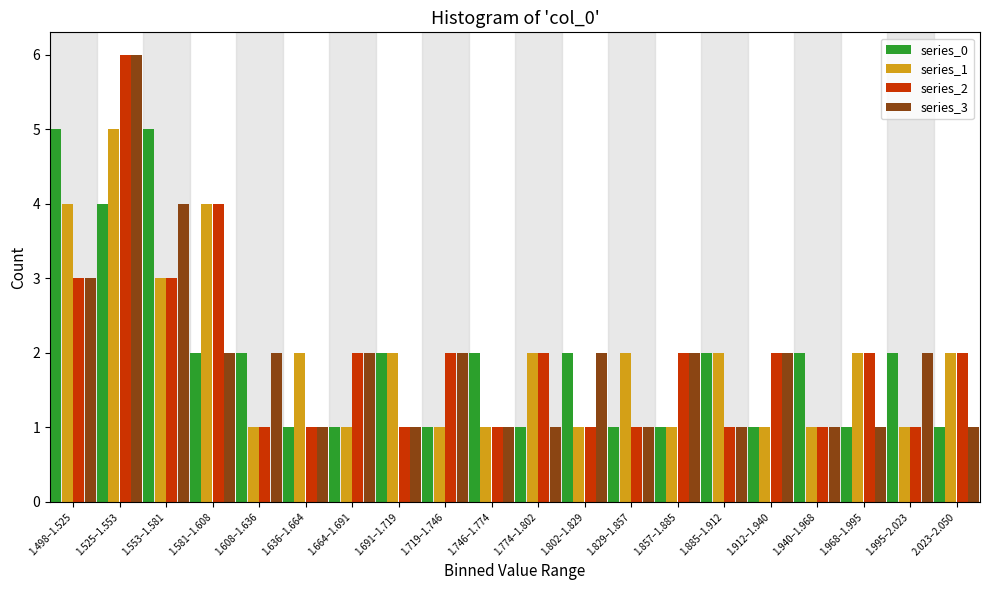

At which category is the sum across all series the highest?

1.525–1.553